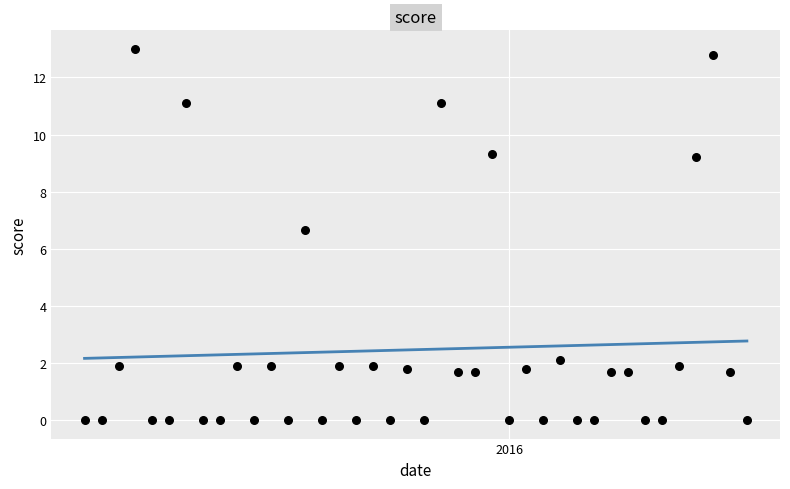

What is the range of X values (max minus min)?

39.0